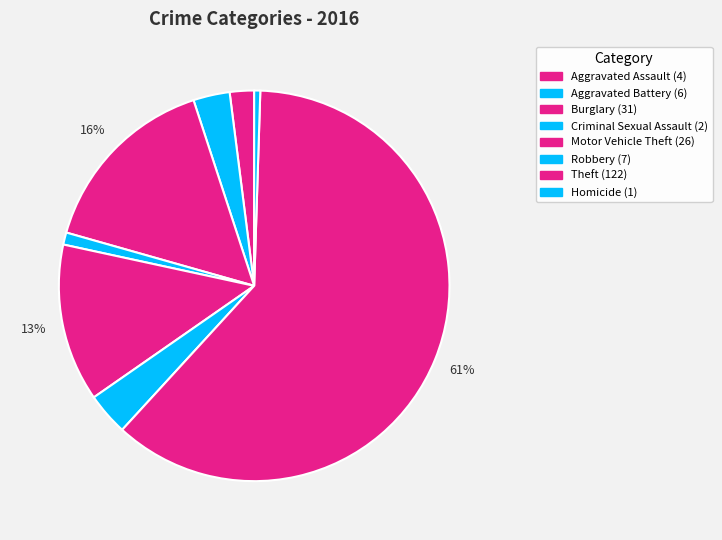

What is the ratio of the value at Burglary to the value at Aggravated Battery?

5.2